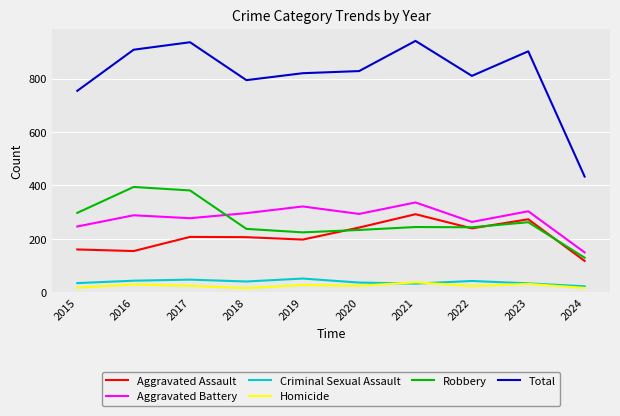

True or false: Homicide and Aggravated Battery intersect in this chart.

False